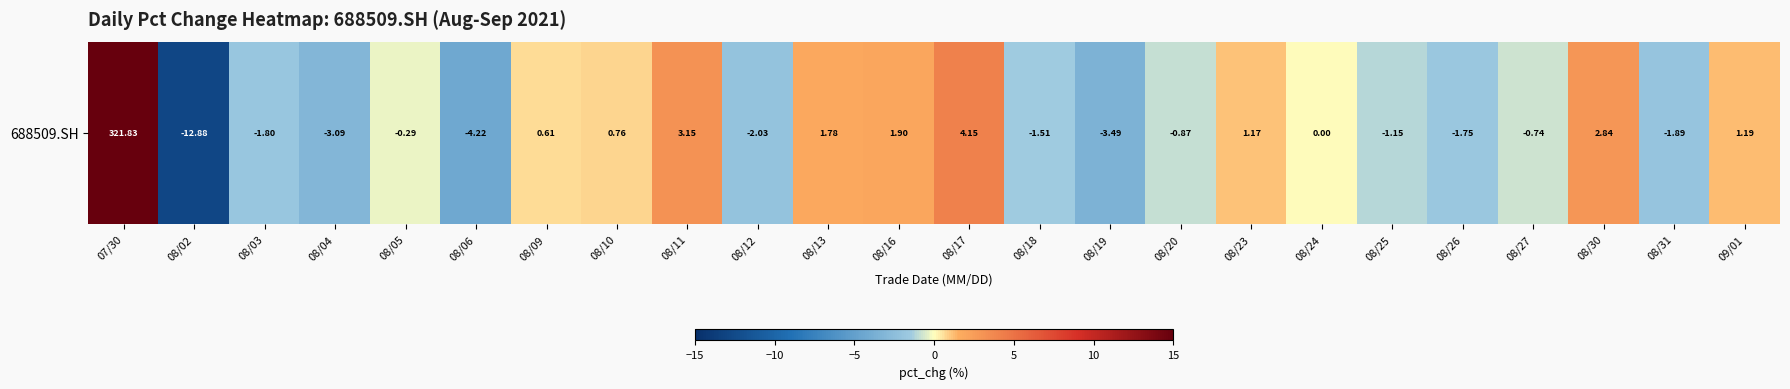

The chart shows a value of 1.0 at 08/13. True or false?

False